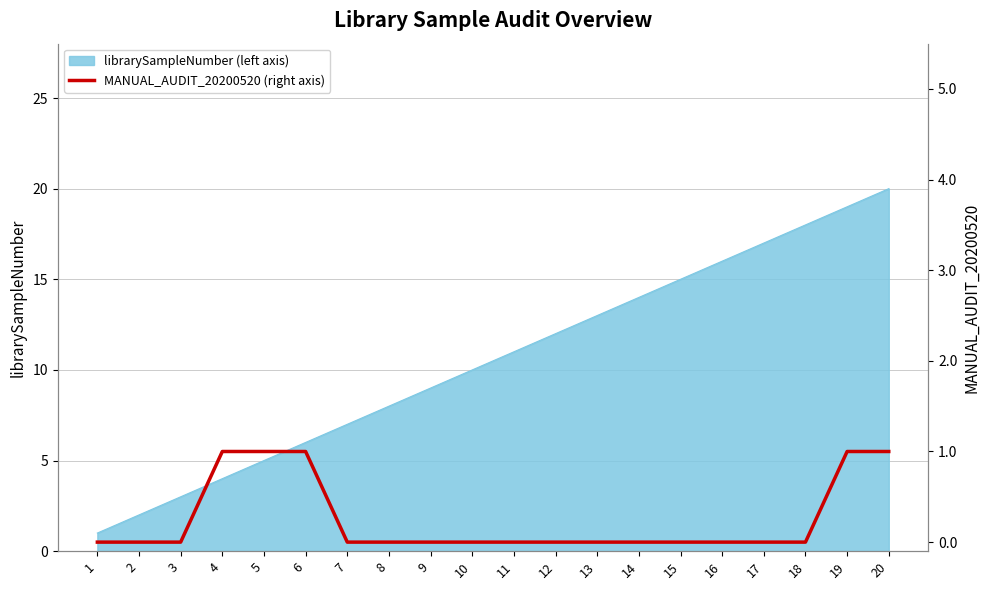

Is it true that librarySampleNumber (left axis) equals 6 at 17?

False